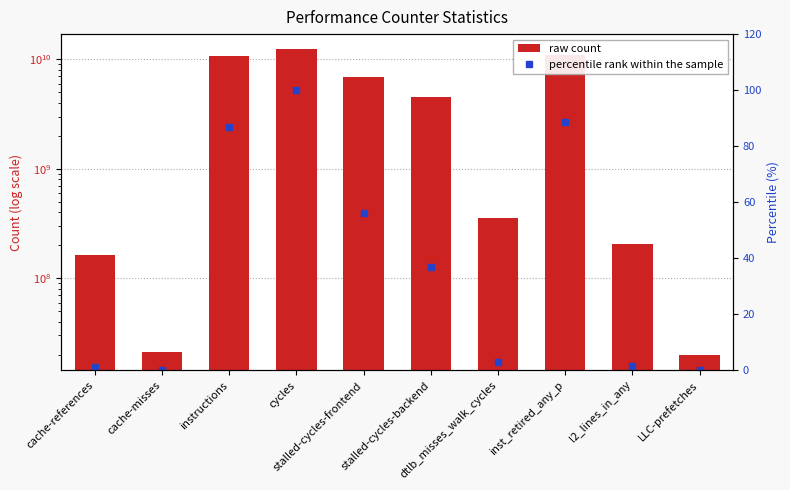

What is the total value across all series at cache-misses?

21027572.2